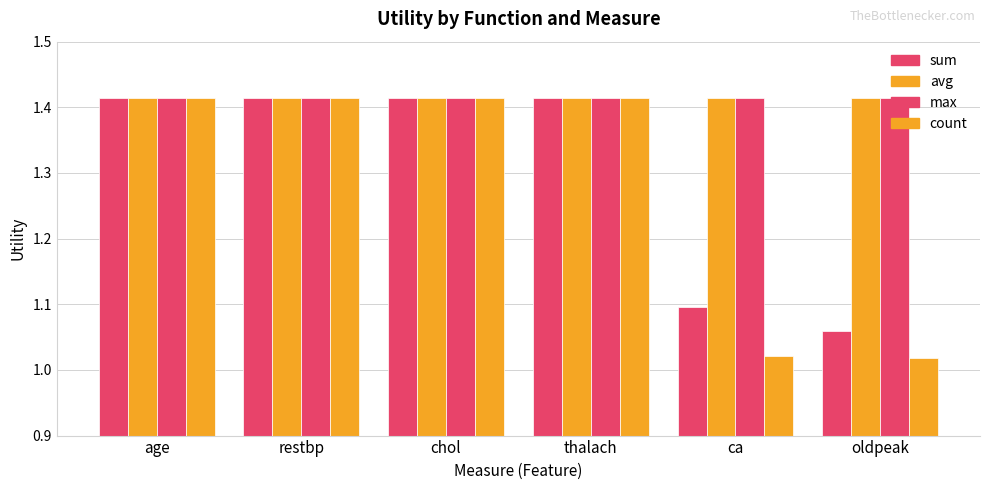

How many groups of bars are there?

6